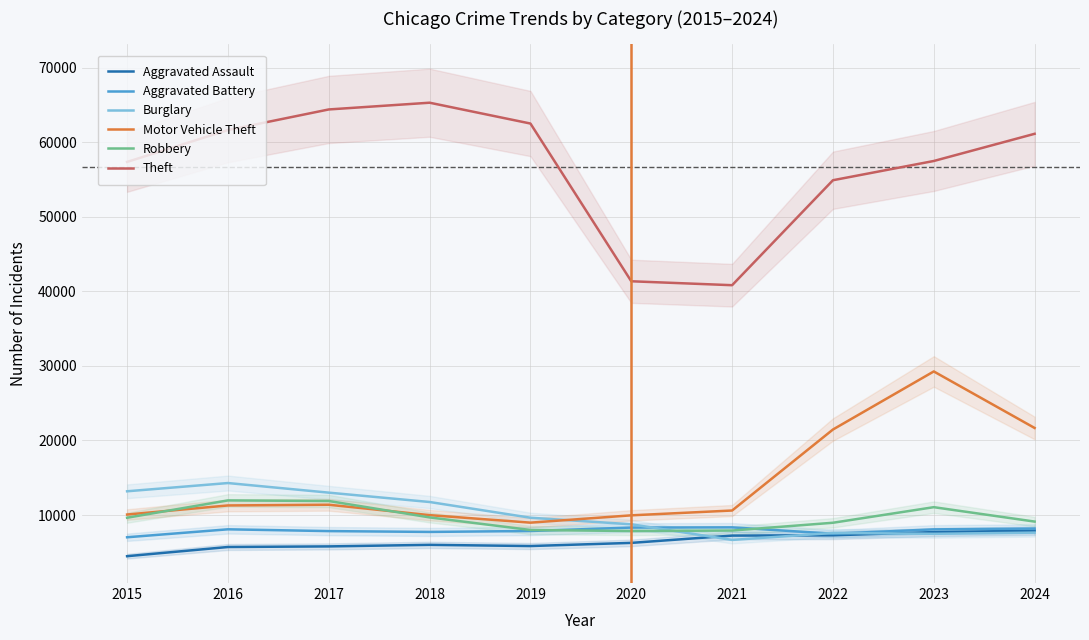

At which category does the chart reach its minimum across all series?

2015